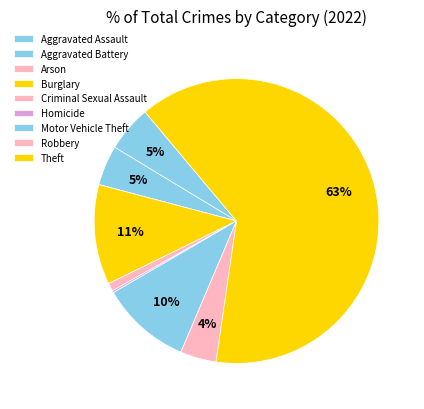

What is the ratio of the value at Criminal Sexual Assault to the value at Aggravated Battery?

0.2